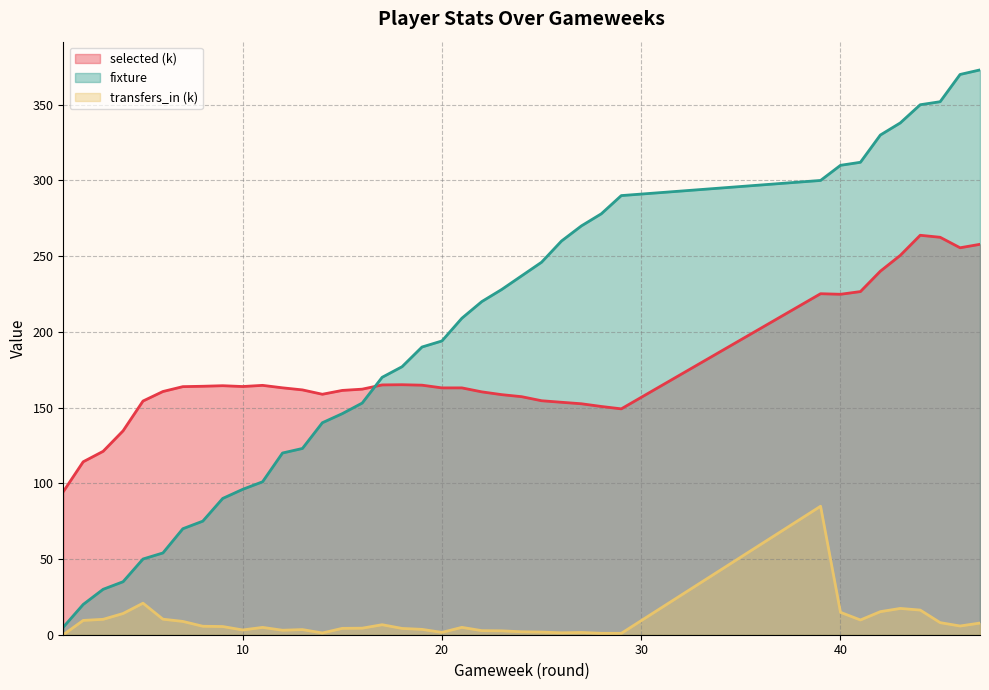

Reading left to right, transcribe all the data shown in this chart.

selected: 1=94.5	2=114.2	3=121.1	4=134.6	5=154.3	6=160.6	7=163.8	8=164.1	9=164.4	10=163.9	11=164.7	12=163.1	13=161.7	14=158.8	15=161.3	16=162.2	17=165.0	18=165.1	19=164.8	20=163.0	21=163.0	22=160.4	23=158.5	24=157.2	25=154.5	26=153.5	27=152.5	28=150.7	29=149.2	39=225.2	40=224.8	41=226.6	42=240.1	43=250.5	44=263.8	45=262.5	46=255.5	47=257.8
fixture: 1=5.0	2=20.0	3=30.0	4=35.0	5=50.0	6=54.0	7=70.0	8=75.0	9=90.0	10=96.0	11=101.0	12=120.0	13=123.0	14=140.0	15=146.0	16=153.0	17=170.0	18=177.0	19=190.0	20=194.0	21=209.0	22=220.0	23=228.0	24=237.0	25=246.0	26=260.0	27=270.0	28=278.0	29=290.0	39=300.0	40=310.0	41=312.0	42=330.0	43=338.0	44=350.0	45=352.0	46=370.0	47=373.0
transfers_in: 1=0.0	2=9.4	3=10.2	4=14.0	5=20.8	6=10.3	7=8.8	8=5.6	9=5.4	10=3.1	11=4.8	12=3.0	13=3.4	14=1.2	15=4.2	16=4.3	17=6.6	18=4.2	19=3.5	20=1.5	21=4.9	22=2.7	23=2.6	24=1.9	25=1.7	26=1.3	27=1.5	28=0.9	29=0.9	39=84.8	40=14.8	41=9.7	42=15.2	43=17.4	44=16.3	45=8.0	46=5.8	47=7.7